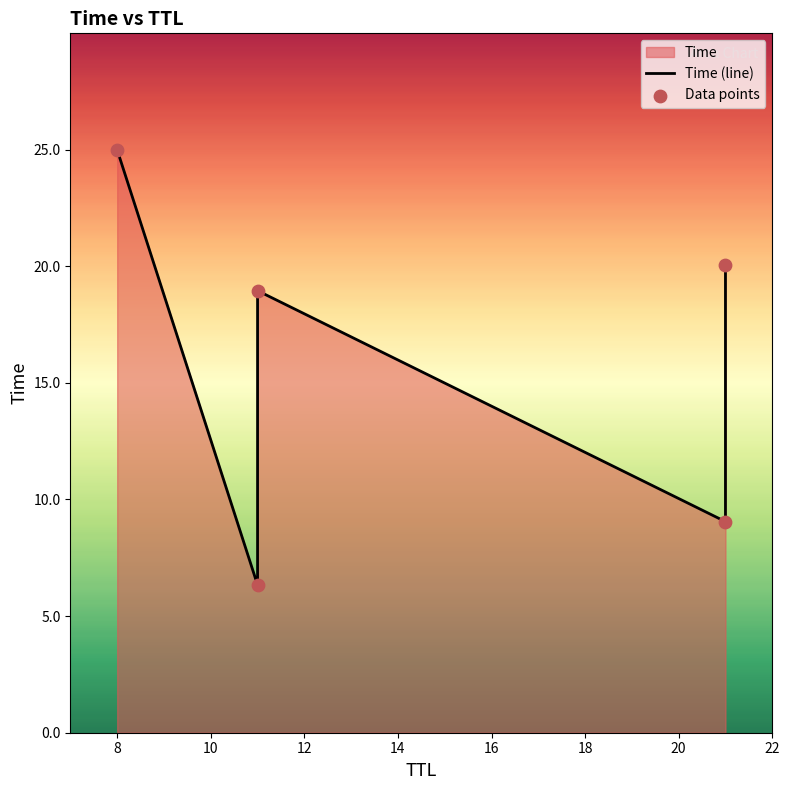

What is the change in value from 11 to 11?

+12.6